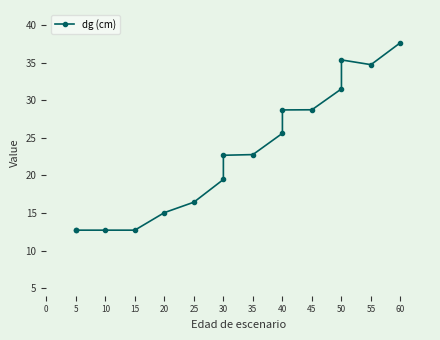

How many lines are shown in the chart?

1